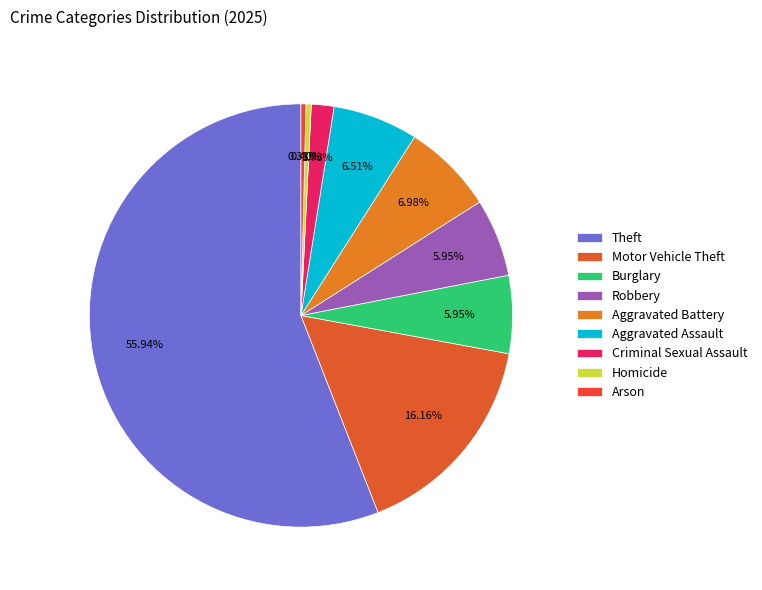

Count the number of slices in the pie.

9